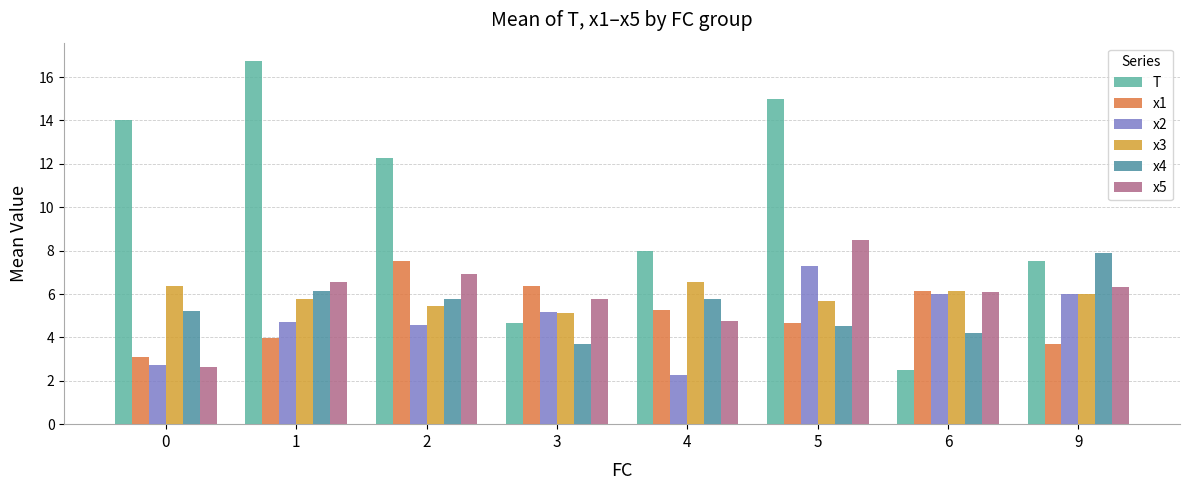

What is the sum of all x1 values?

40.7